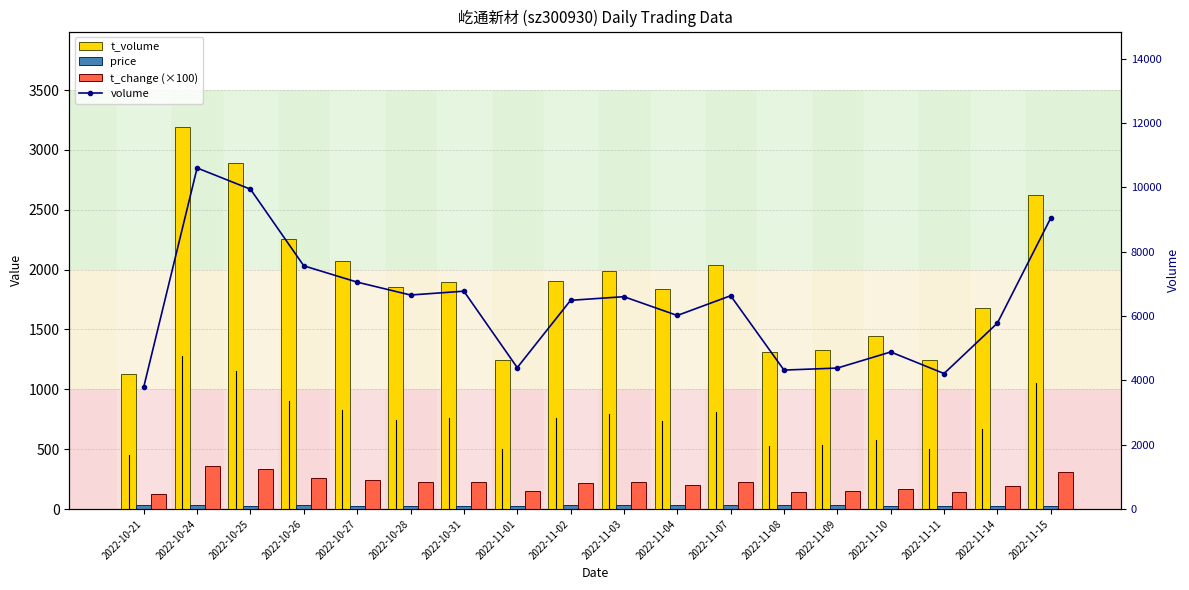

Reading right to left, what are all the values shown in this chart?

t_volume: 2022-11-15=2622.0	2022-11-14=1679.0	2022-11-11=1246.0	2022-11-10=1448.0	2022-11-09=1329.0	2022-11-08=1308.0	2022-11-07=2036.0	2022-11-04=1839.0	2022-11-03=1985.0	2022-11-02=1902.0	2022-11-01=1247.0	2022-10-31=1894.0	2022-10-28=1856.0	2022-10-27=2076.0	2022-10-26=2253.0	2022-10-25=2892.0	2022-10-24=3191.0	2022-10-21=1125.0
price: 2022-11-15=29.2	2022-11-14=28.7	2022-11-11=29.3	2022-11-10=29.3	2022-11-09=30.2	2022-11-08=30.3	2022-11-07=30.6	2022-11-04=30.7	2022-11-03=29.9	2022-11-02=29.9	2022-11-01=28.6	2022-10-31=28.1	2022-10-28=27.4	2022-10-27=29.0	2022-10-26=30.2	2022-10-25=29.0	2022-10-24=29.8	2022-10-21=29.6
t_change (×100): 2022-11-15=307.0	2022-11-14=196.0	2022-11-11=143.0	2022-11-10=165.0	2022-11-09=149.0	2022-11-08=146.0	2022-11-07=225.0	2022-11-04=204.0	2022-11-03=224.0	2022-11-02=220.0	2022-11-01=149.0	2022-10-31=229.0	2022-10-28=225.0	2022-10-27=239.0	2022-10-26=256.0	2022-10-25=337.0	2022-10-24=359.0	2022-10-21=129.0
volume: 2022-11-15=9044.0	2022-11-14=5779.0	2022-11-11=4211.0	2022-11-10=4881.0	2022-11-09=4381.0	2022-11-08=4318.0	2022-11-07=6629.0	2022-11-04=6015.0	2022-11-03=6599.0	2022-11-02=6486.0	2022-11-01=4395.0	2022-10-31=6770.0	2022-10-28=6651.0	2022-10-27=7051.0	2022-10-26=7558.0	2022-10-25=9939.0	2022-10-24=10599.0	2022-10-21=3795.0